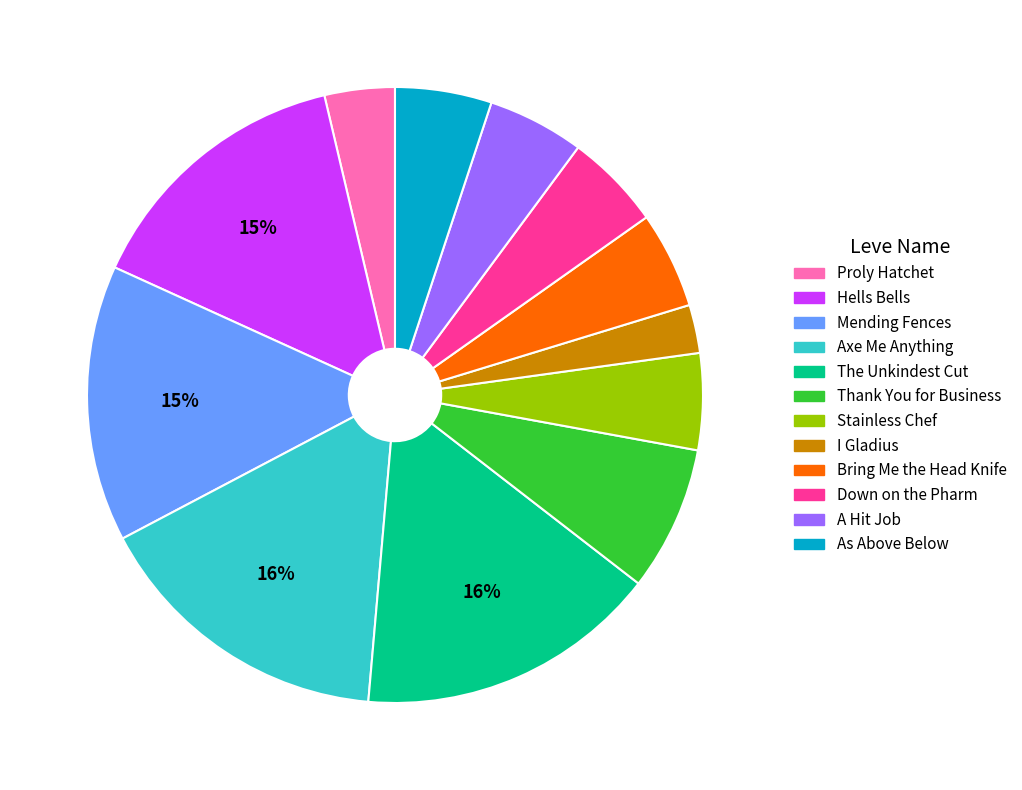

To the nearest percent, what is the average slice percentage?

8%